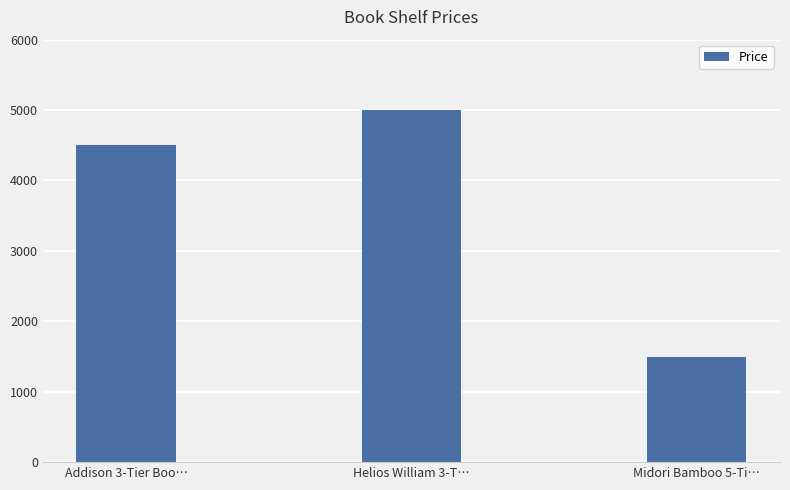

Which has a higher value, Midori Bamboo 5-Ti… or Addison 3-Tier Boo…?

Addison 3-Tier Boo…